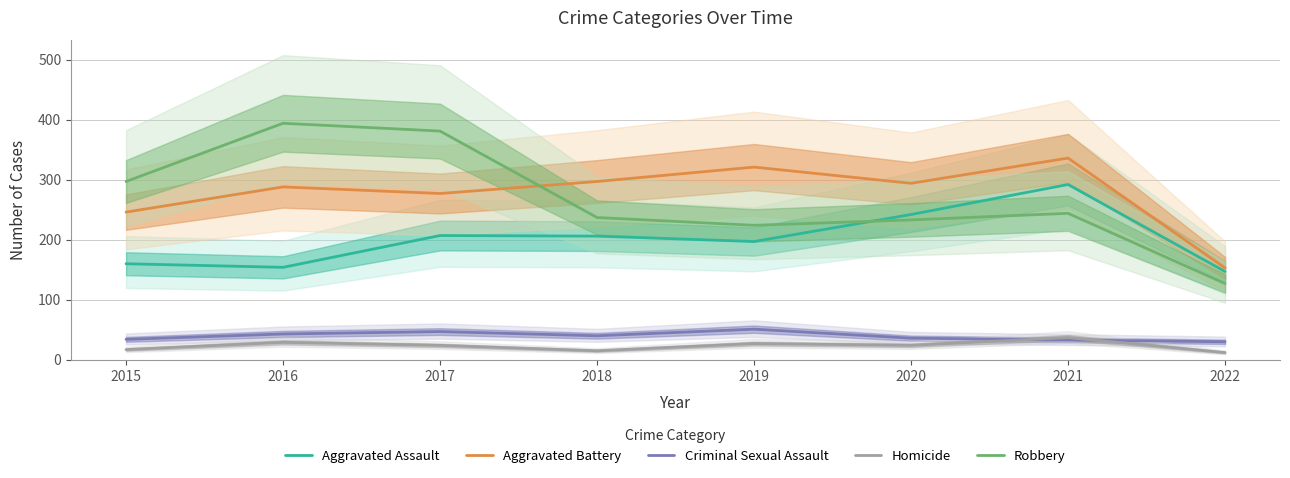

How many categories are shown in the chart?

8